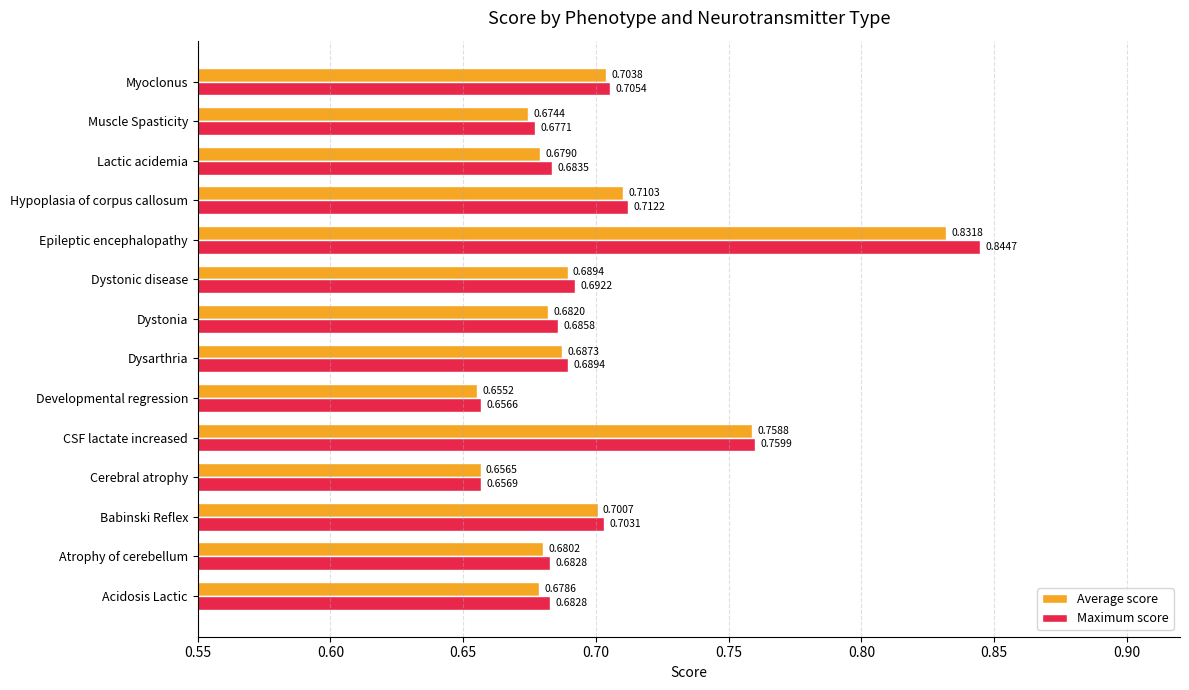

At which label does Maximum score reach its minimum?

Developmental regression